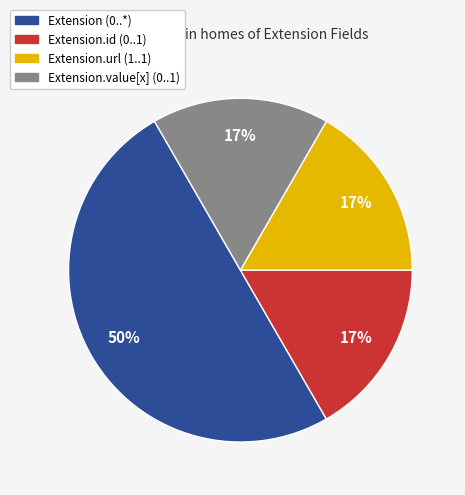

To the nearest percent, what is the difference between the largest and smallest slice percentages?

33%